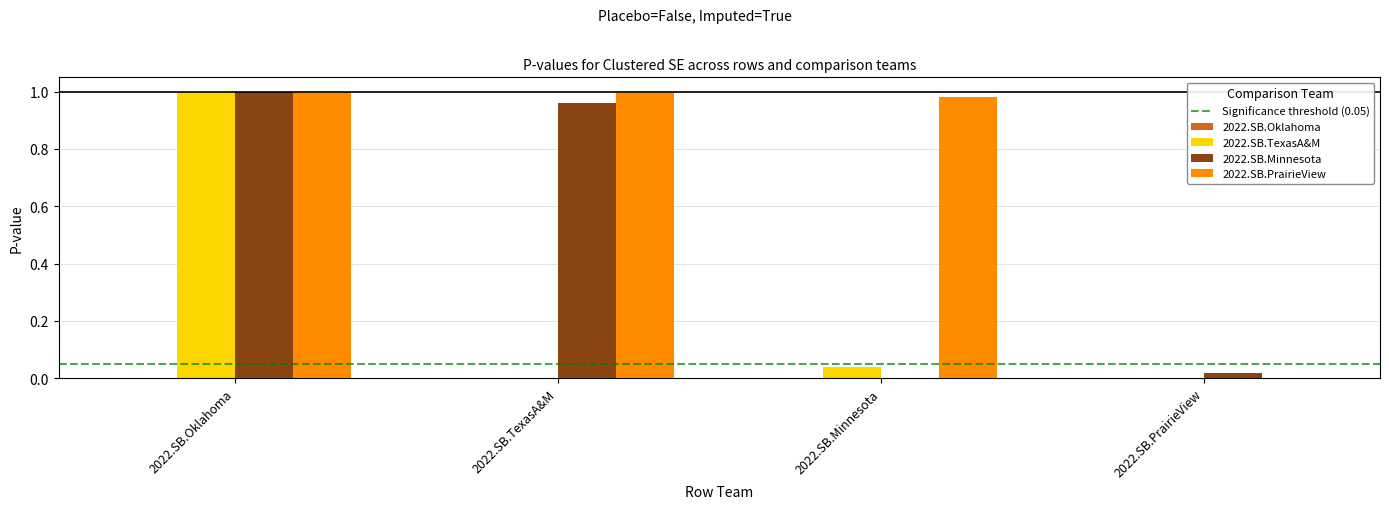

Is it true that 2022.SB.TexasA&M equals 0.0 at 2022.SB.Minnesota?

True